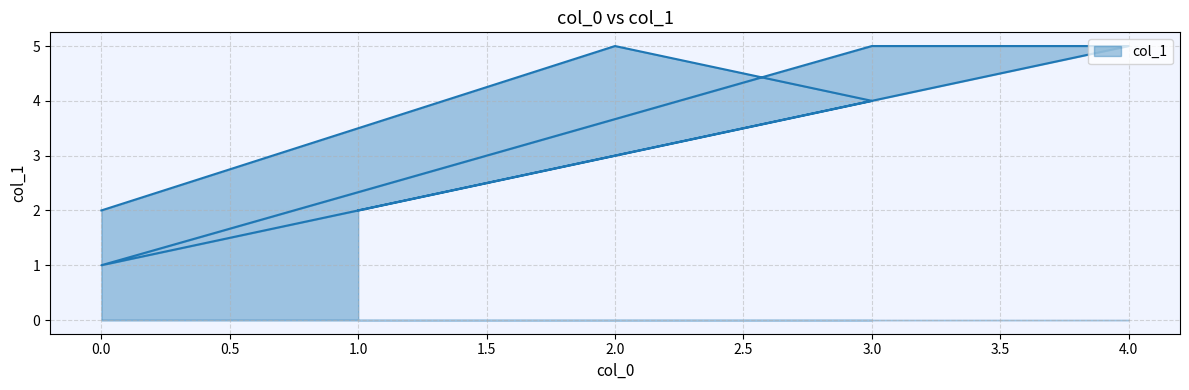

What is the change in value from 0 to 3?

+3